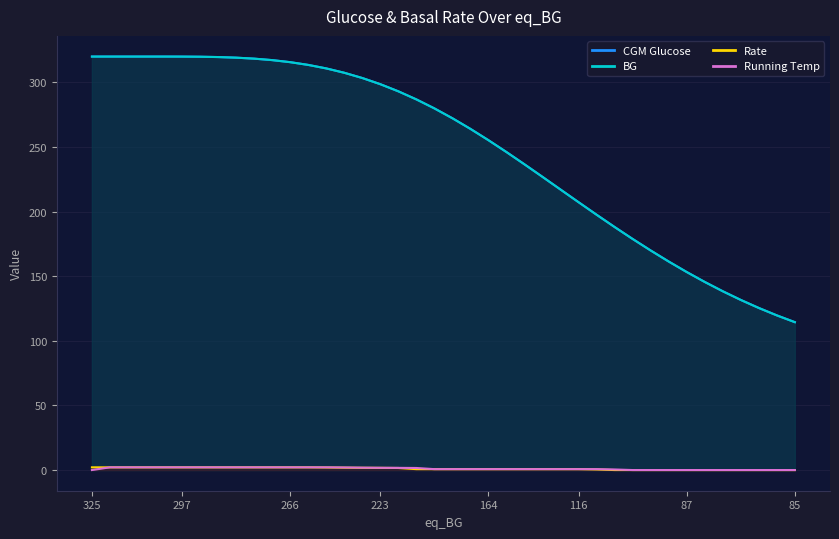

Between 286 and 269, which series saw the biggest shift?

CGM_glucose